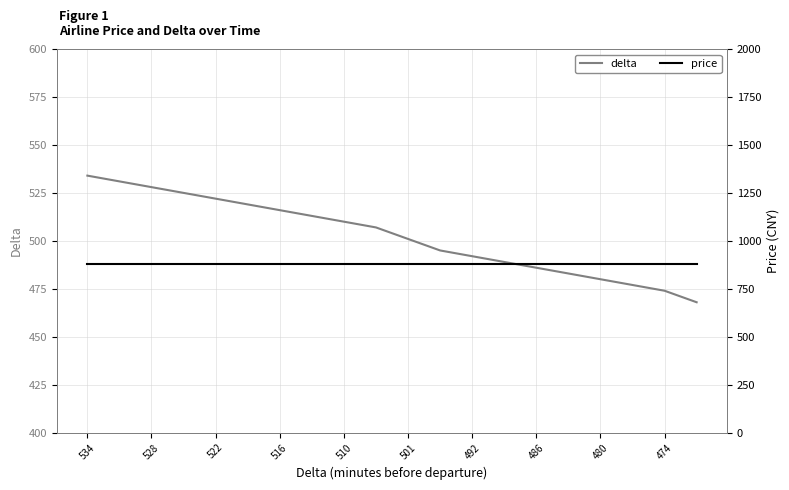

Is it true that delta equals 824 at 474?

False